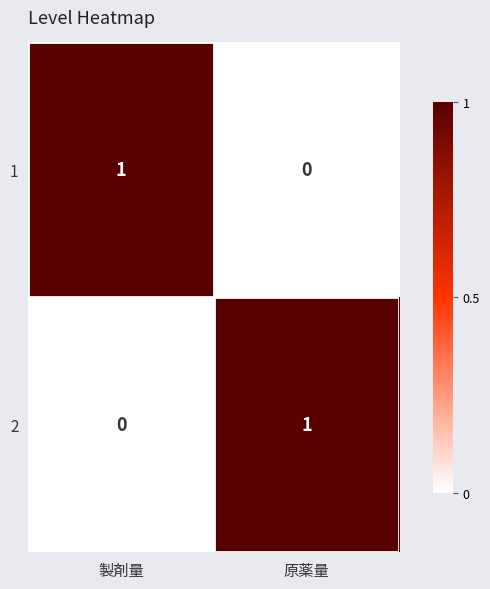

Where is 2 nearest to the value 0?

製剤量